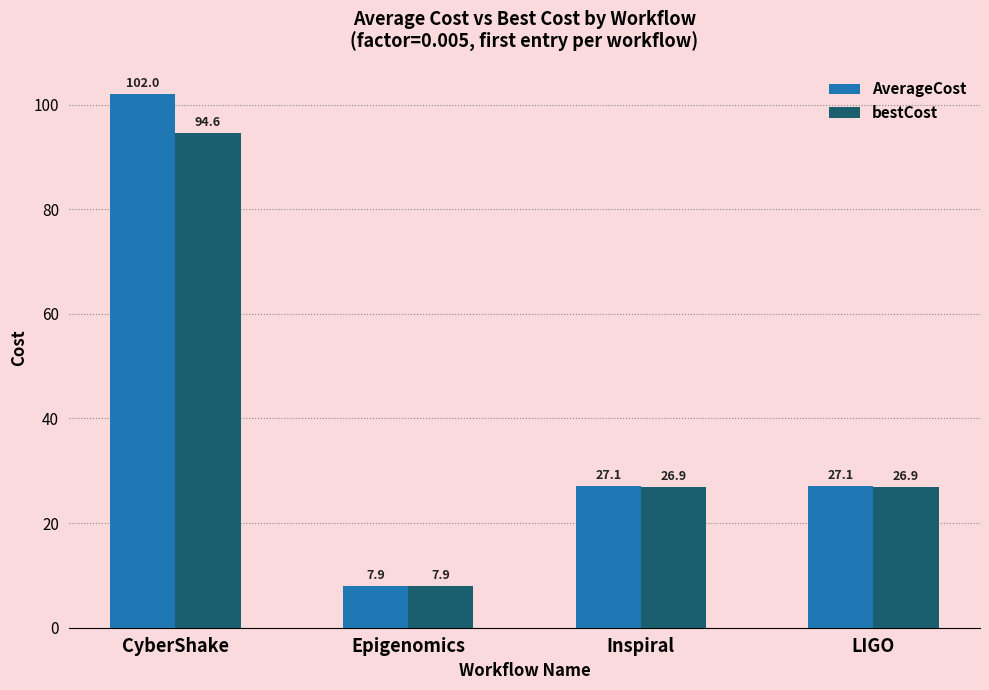

How many bars are there in each group?

2